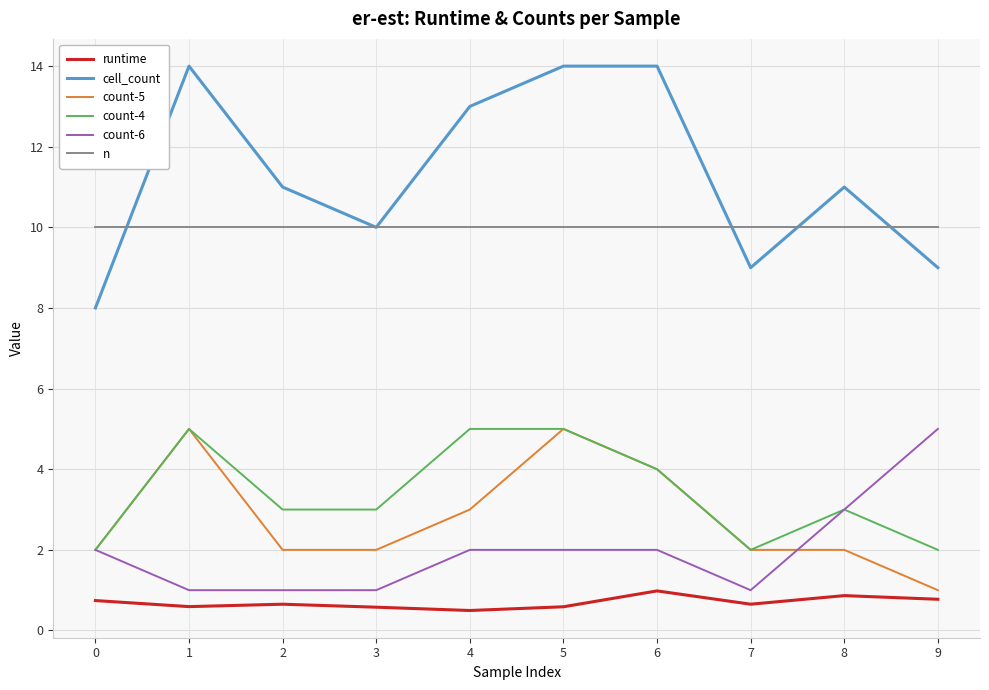

What is the greatest value displayed?

14.0